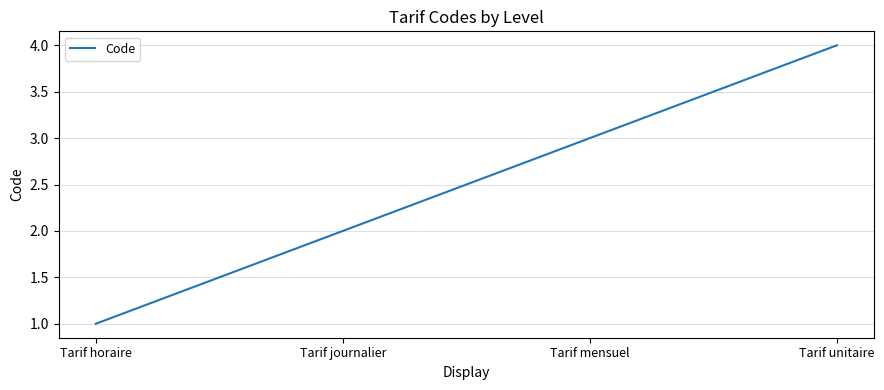

Reading left to right, extract all data points from this chart.

1	2	3	4